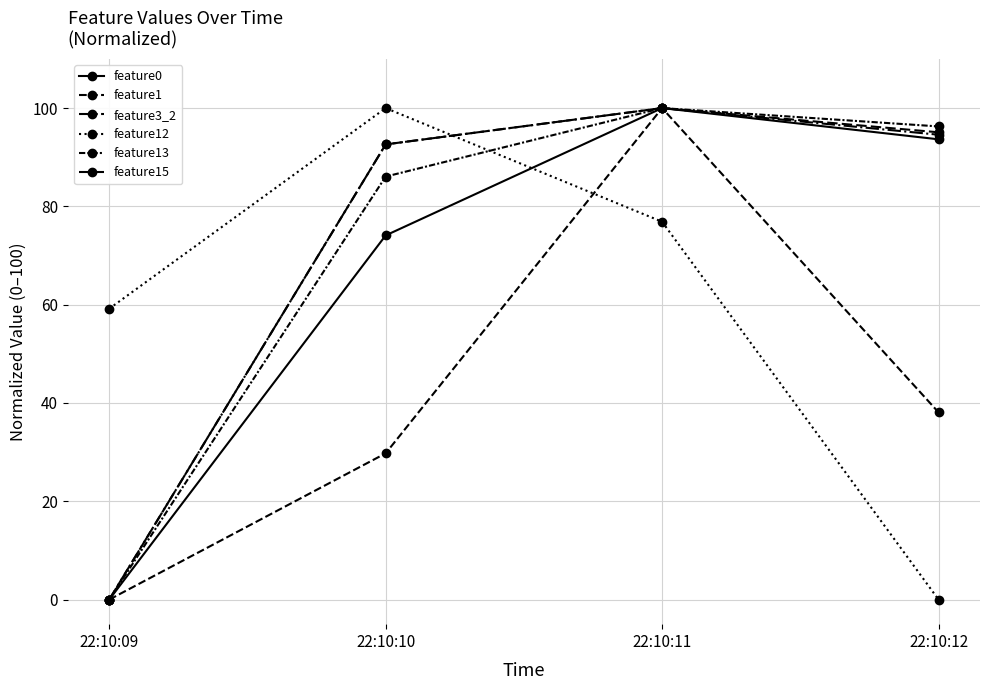

Which series ends up on top after the final intersection of feature12 and feature1?

feature1